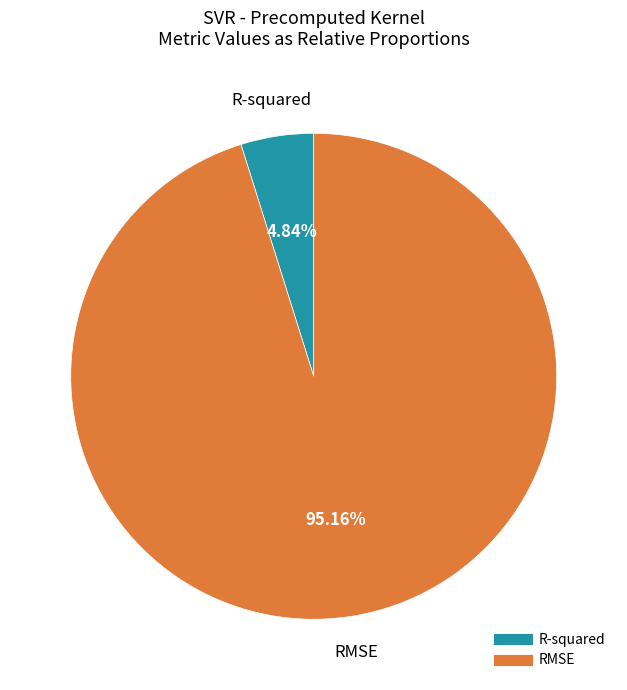

To the nearest percent, what is the difference between the RMSE and R-squared slice percentages?

90%